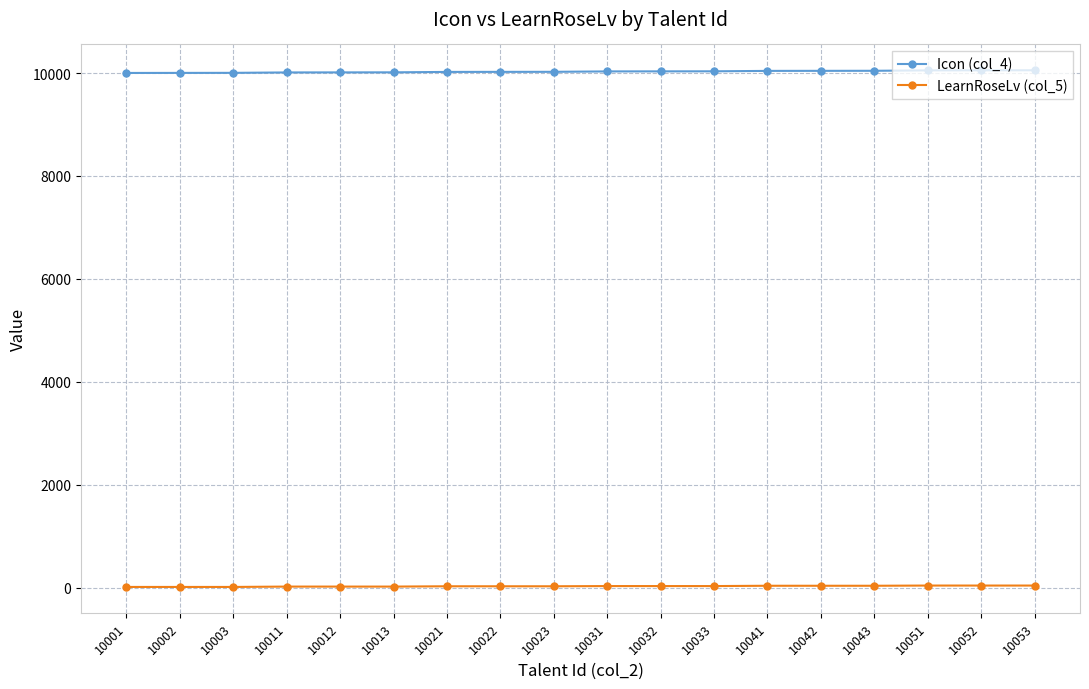

True or false: Icon (col_4) and LearnRoseLv (col_5) intersect in this chart.

False